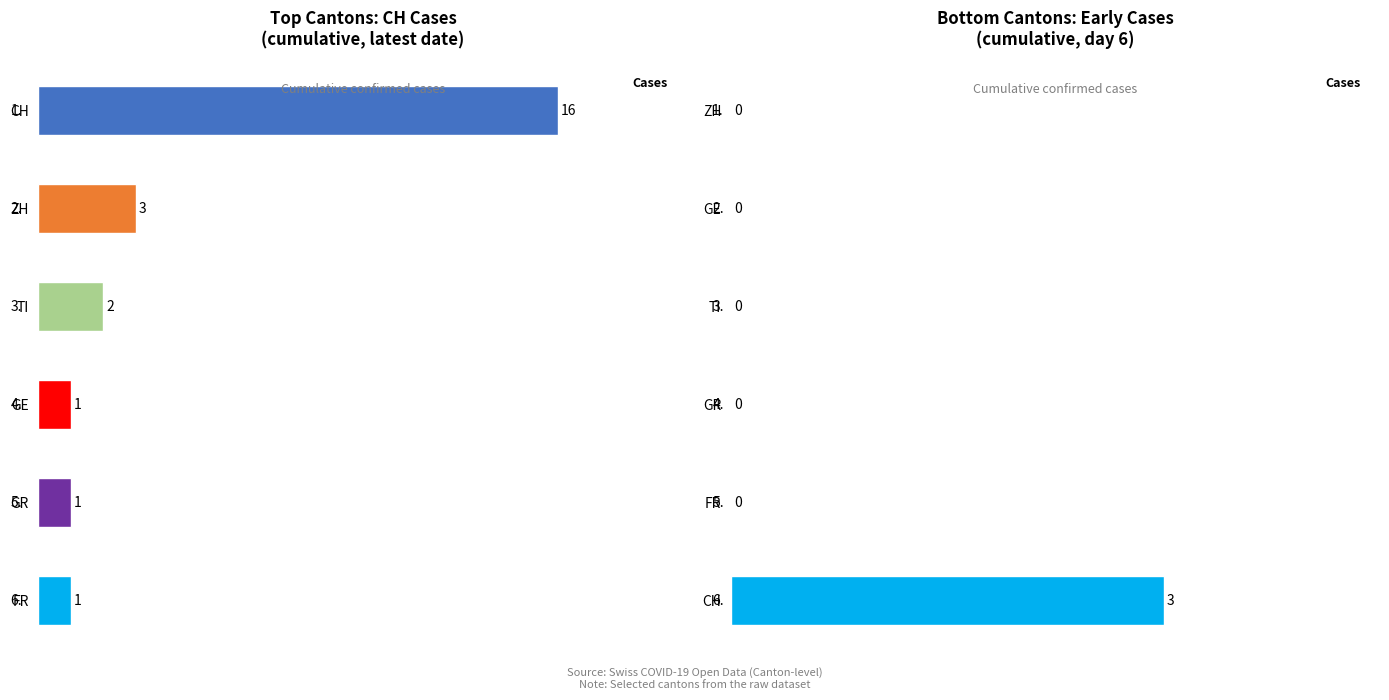

How many series are shown in this chart?

6